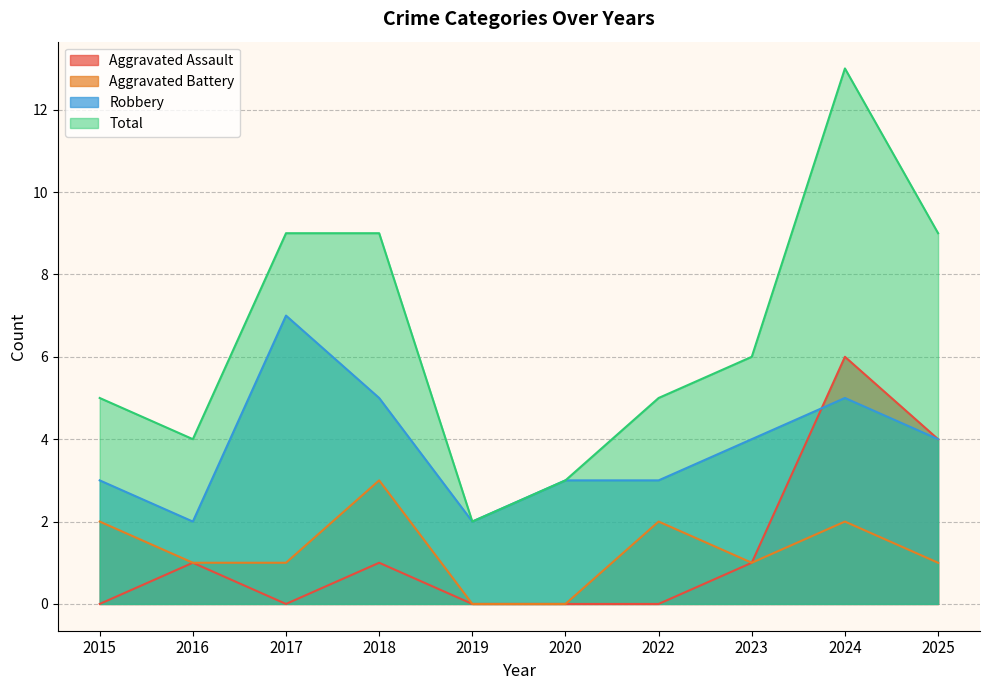

Count the number of categories in the chart.

10